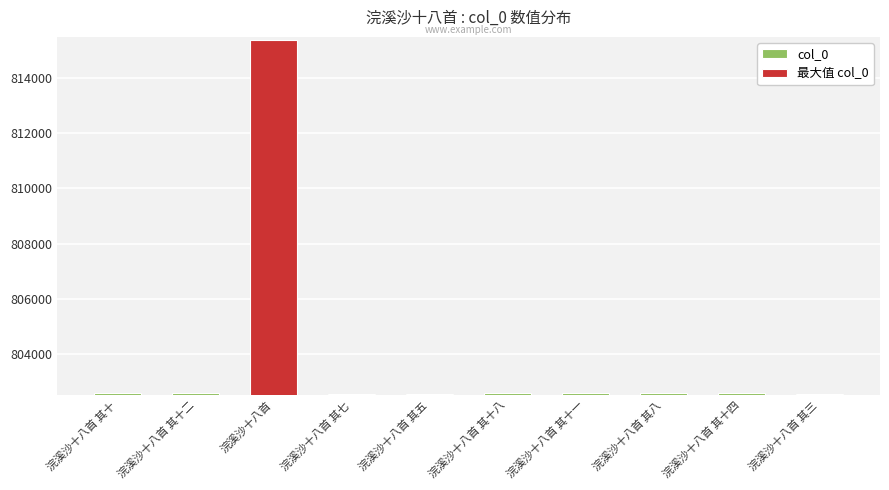

Does the chart contain stacked bars?

No